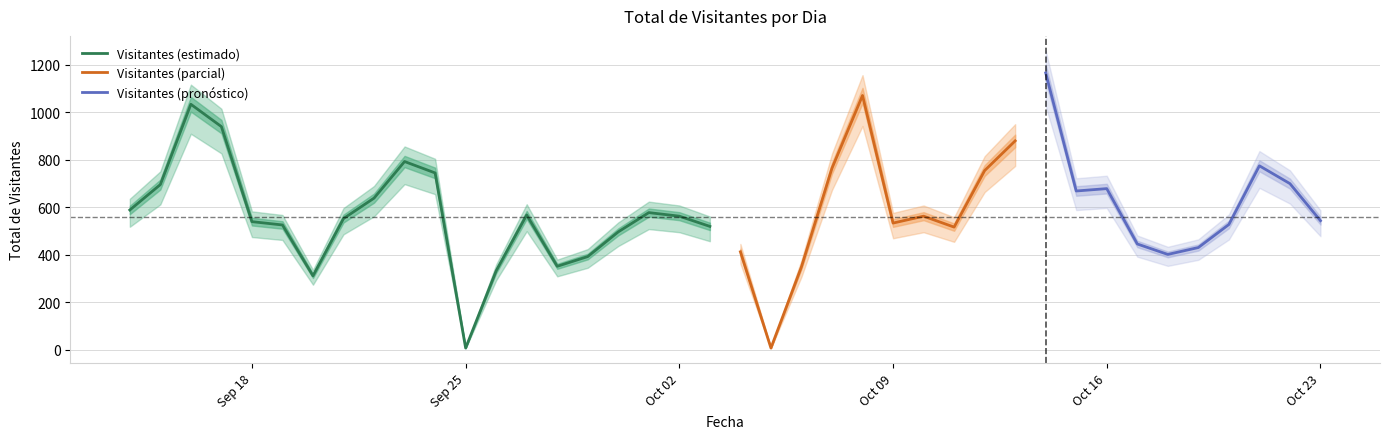

Between 2017-10-16 and 2017-10-13, which is larger?

2017-10-13